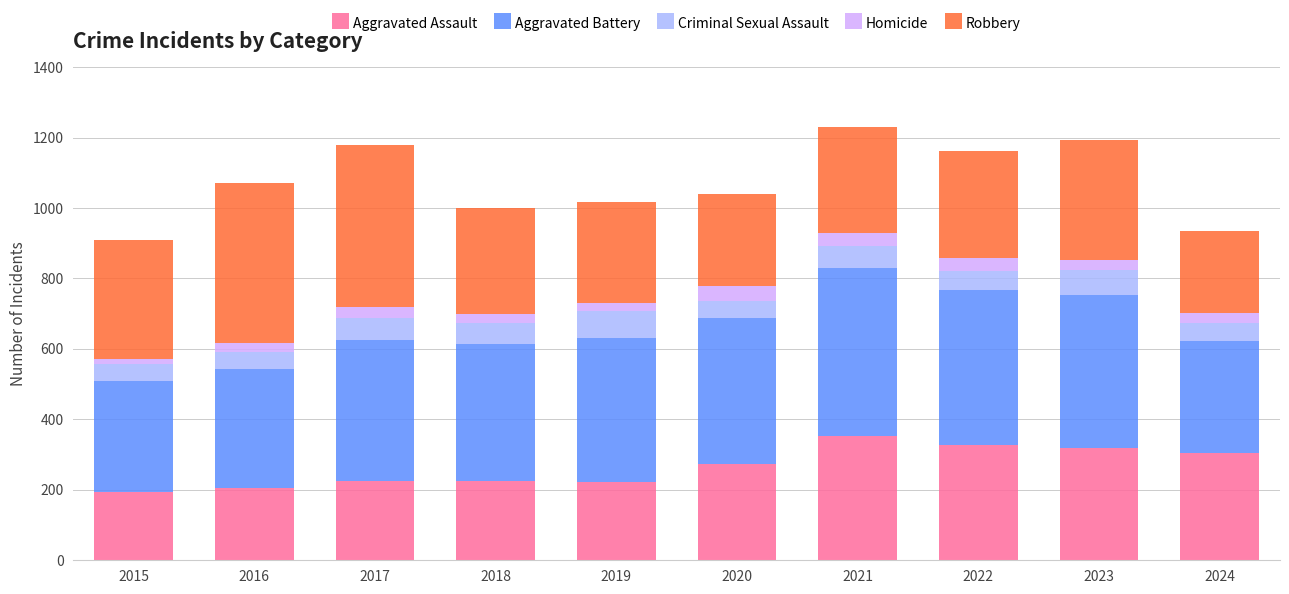

What are all the series names shown in the legend?

Aggravated Assault, Aggravated Battery, Criminal Sexual Assault, Homicide, Robbery